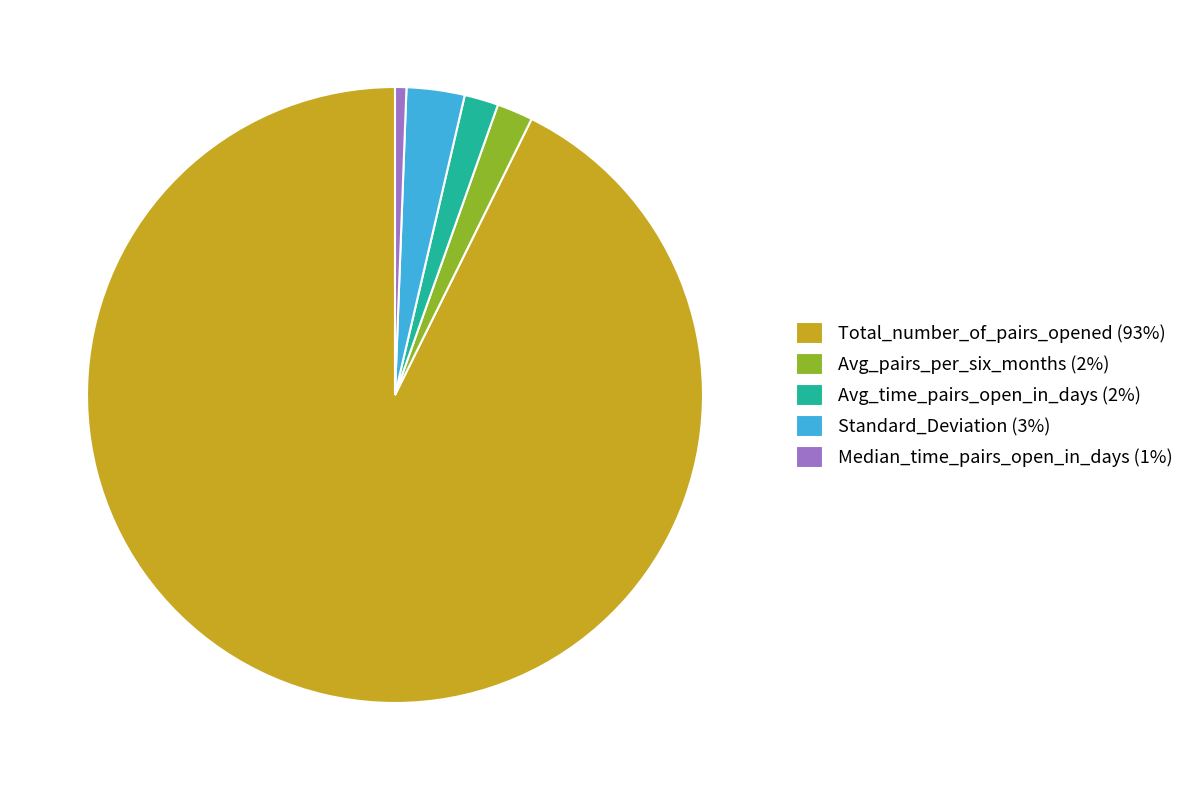

What is the smallest slice in the pie chart?

Median_time_pairs_open_in_days